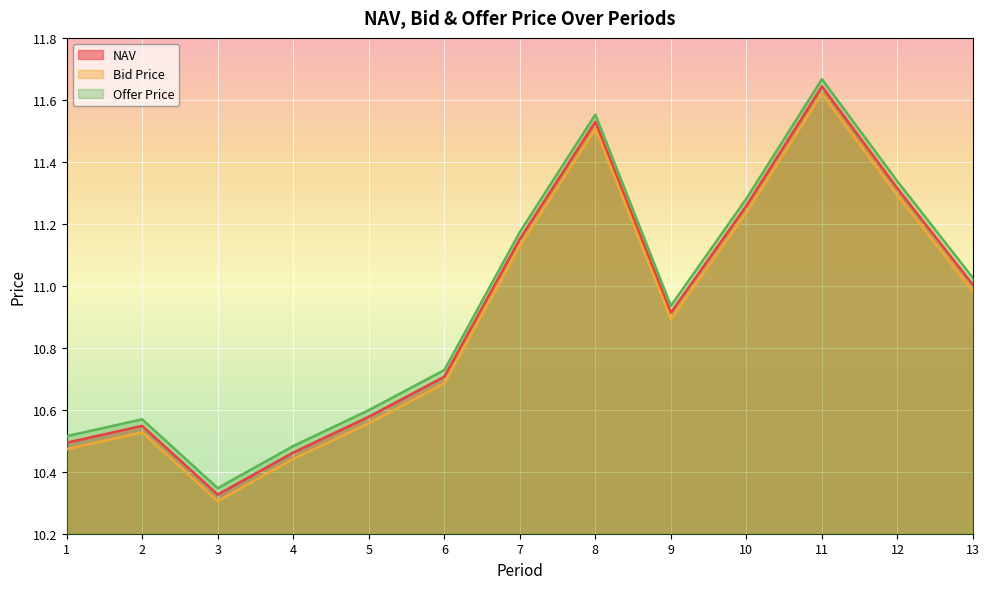

Is it true that Bid Price equals 10.5 at 2?

True